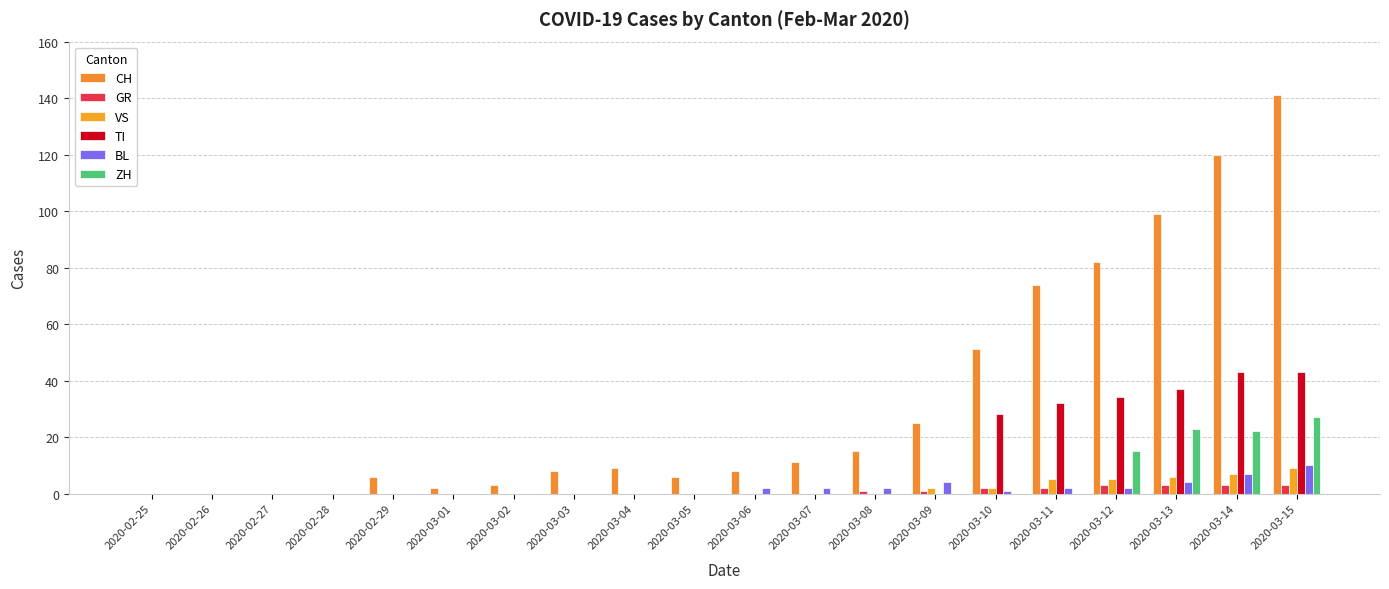

Rank the series at 2020-03-11 from lowest to highest value.

ZH, GR, BL, VS, TI, CH